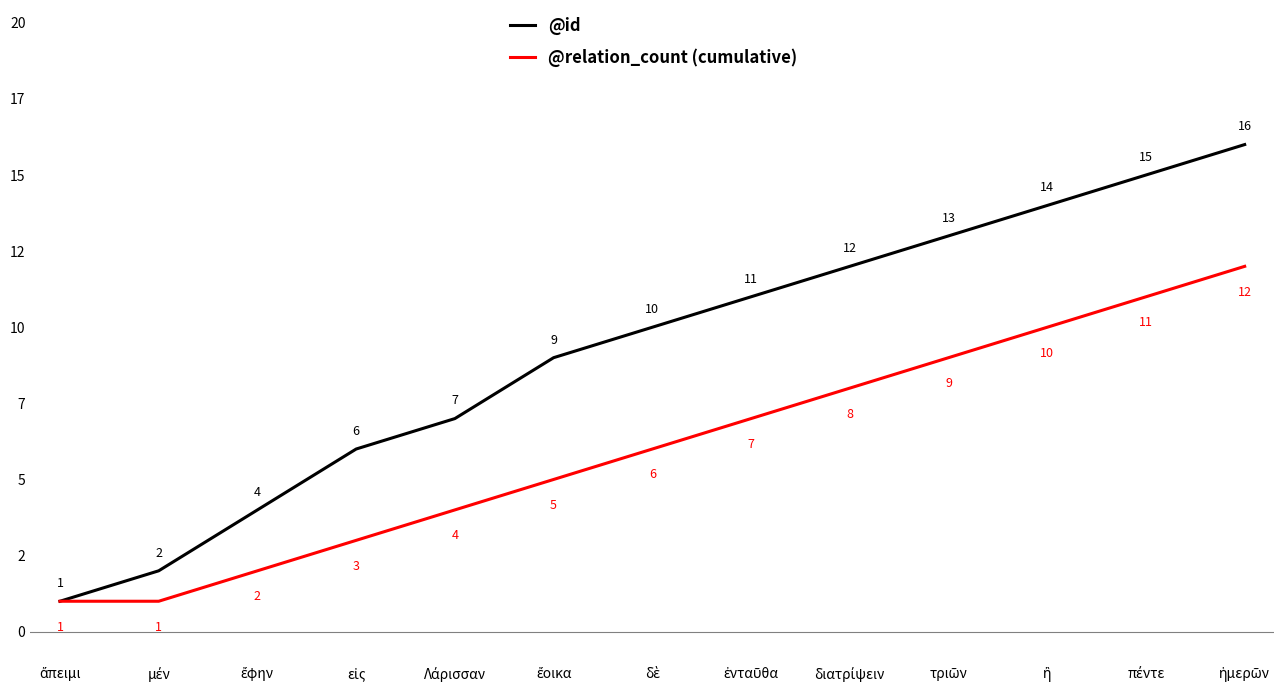

At which label is @relation_count (cumulative) closest to 6?

δὲ